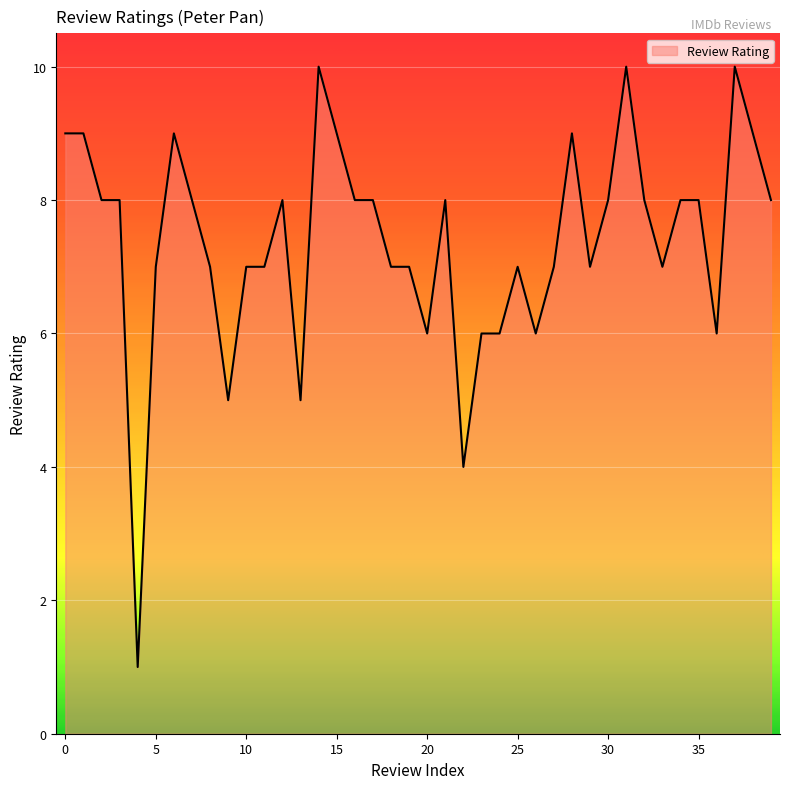

What is the greatest value displayed?

10